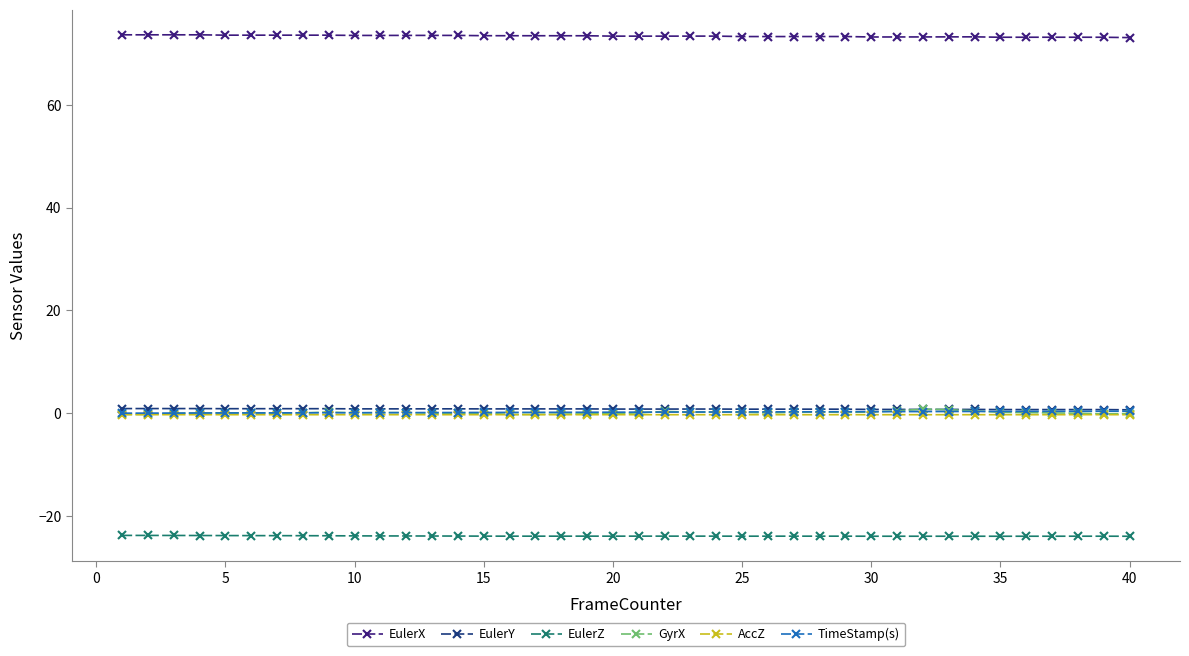

Which series has the widest spread of values?

GyrX